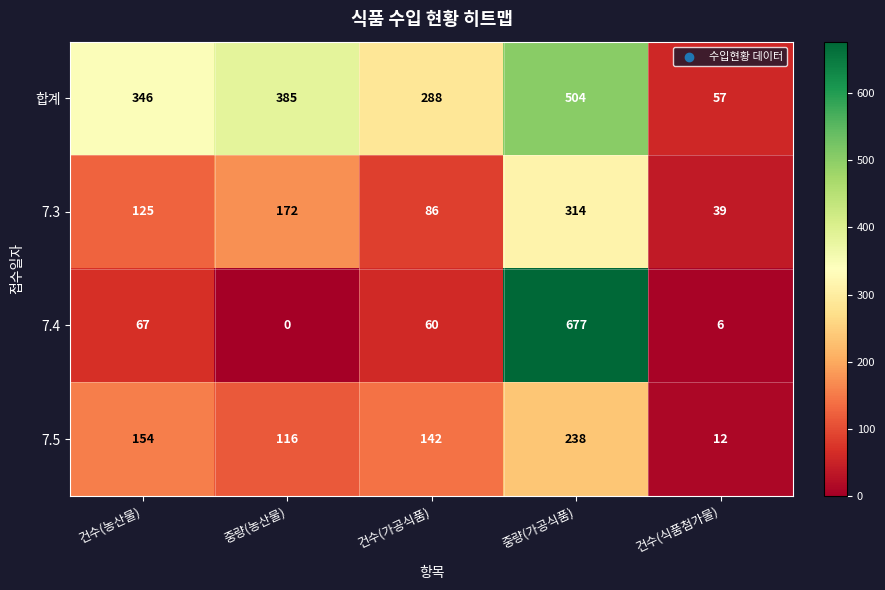

What is the maximum value shown in the chart?

677